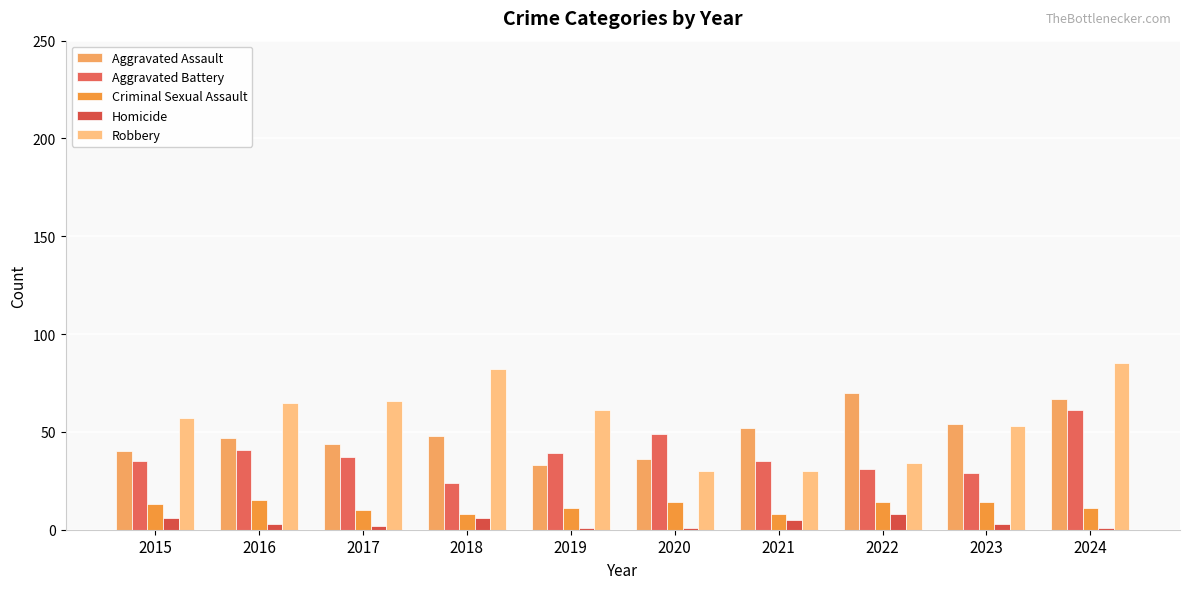

Are the bars grouped side by side (vs. stacked)?

Yes